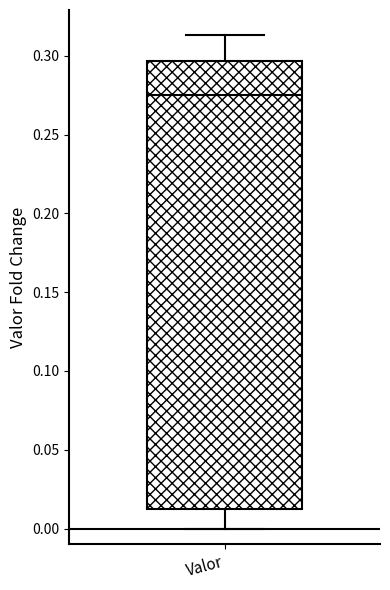

Read this box plot against the y-axis: the position of the median line, the range covered by the box, and the ends of both whiskers. The values are not printed on the chart, so give them approximately, as read against the axis.

median 0.275, box 0.015 to 0.295, whiskers 0.000 to 0.315